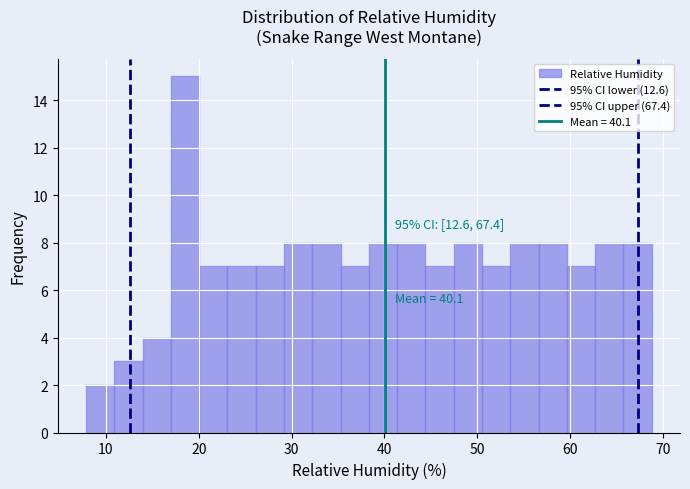

Around what value on the x-axis is the tallest bar? Give the approximate position of its centre, as read against the axis.

19